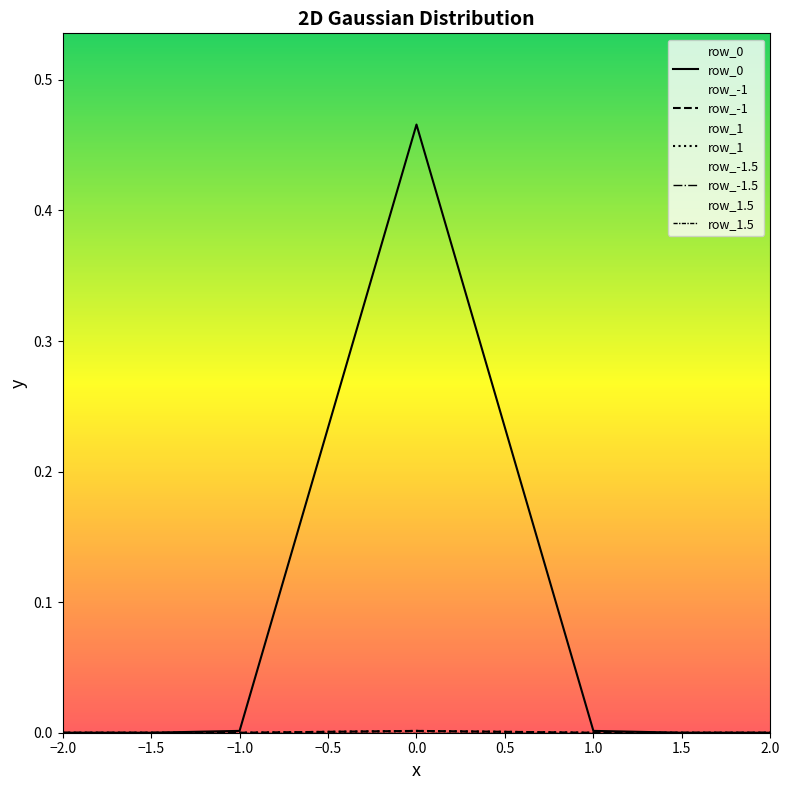

Reading right to left, transcribe all the data shown in this chart.

row_0: 0.0	0.0	0.0	0.5	0.0	0.0	0.0
row_-1: 0.0	0.0	0.0	0.0	0.0	0.0	0.0
row_1: 0.0	0.0	0.0	0.0	0.0	0.0	0.0
row_-1.5: 0.0	0.0	0.0	0.0	0.0	0.0	0.0
row_1.5: 0.0	0.0	0.0	0.0	0.0	0.0	0.0